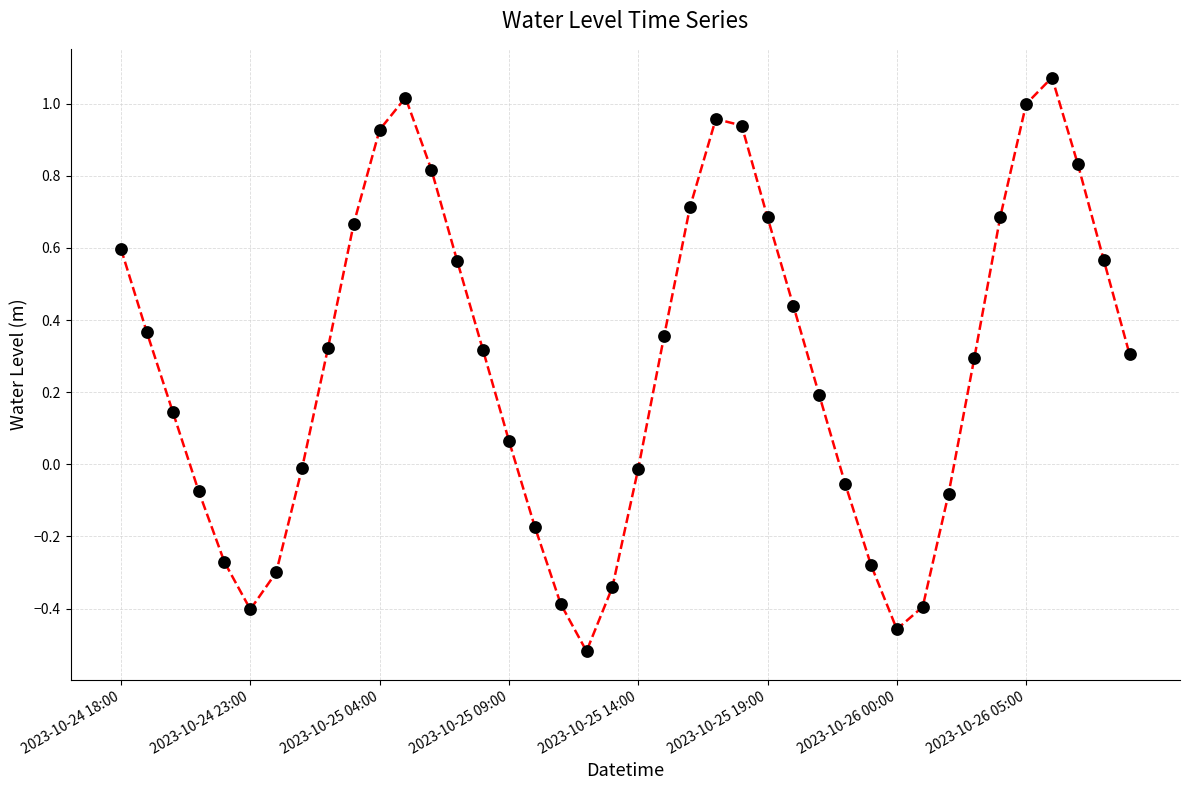

How many interior local peaks (higher than both neighbors) does the data have?

3